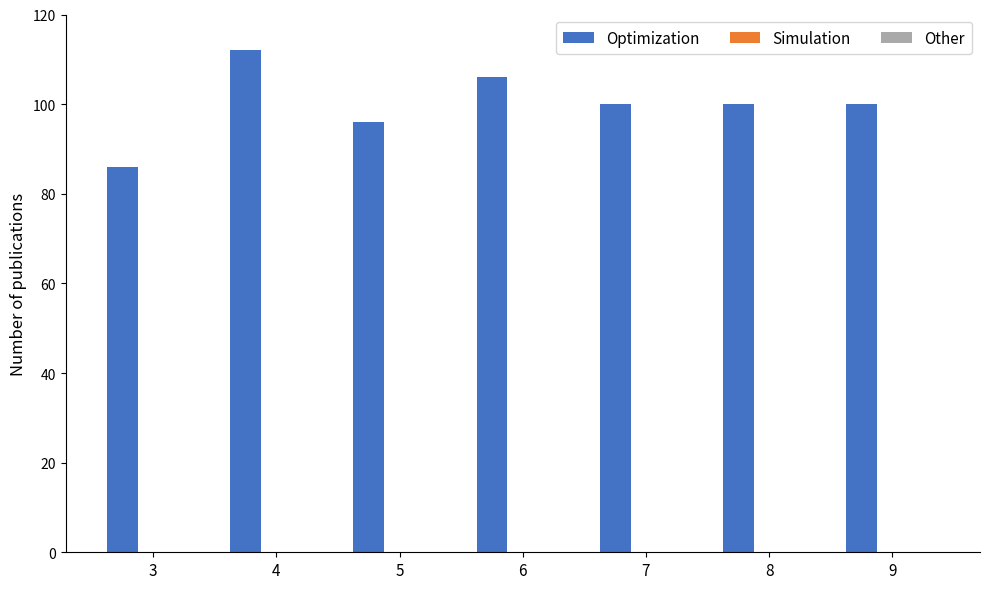

Between 6 and 7, which is larger?

6